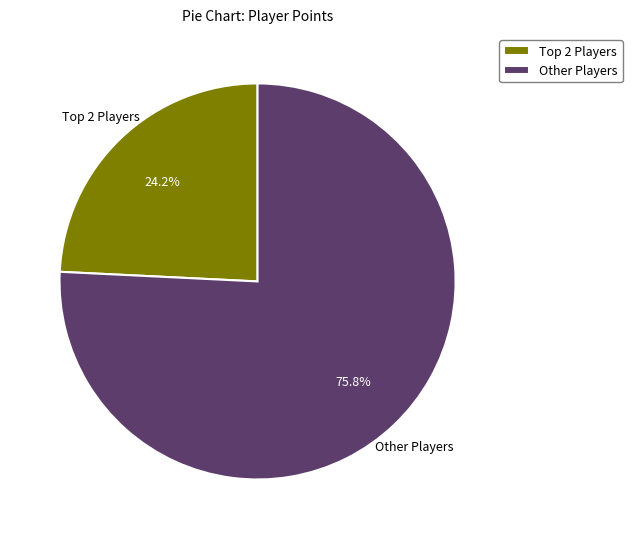

How many slices are in this pie chart?

2